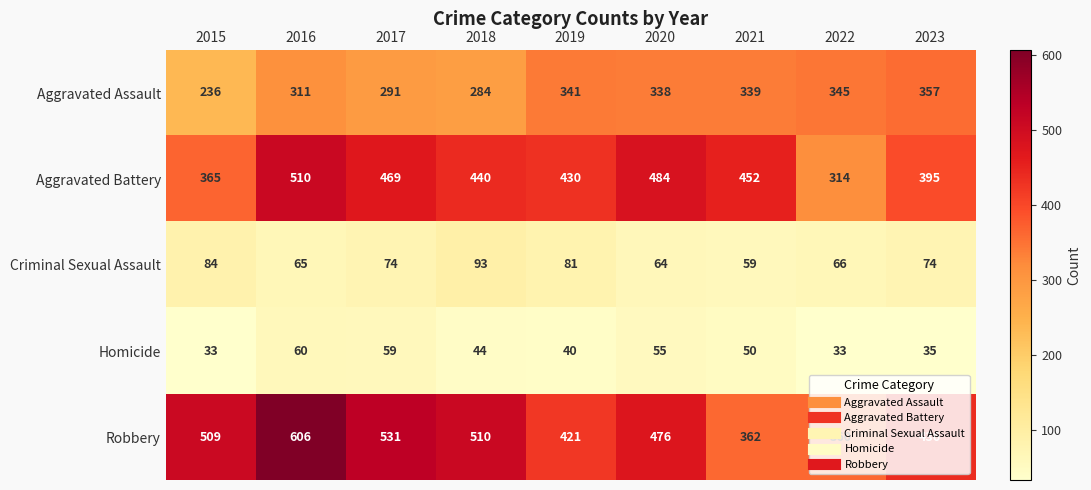

What is the total value across all series at 2018?

1371